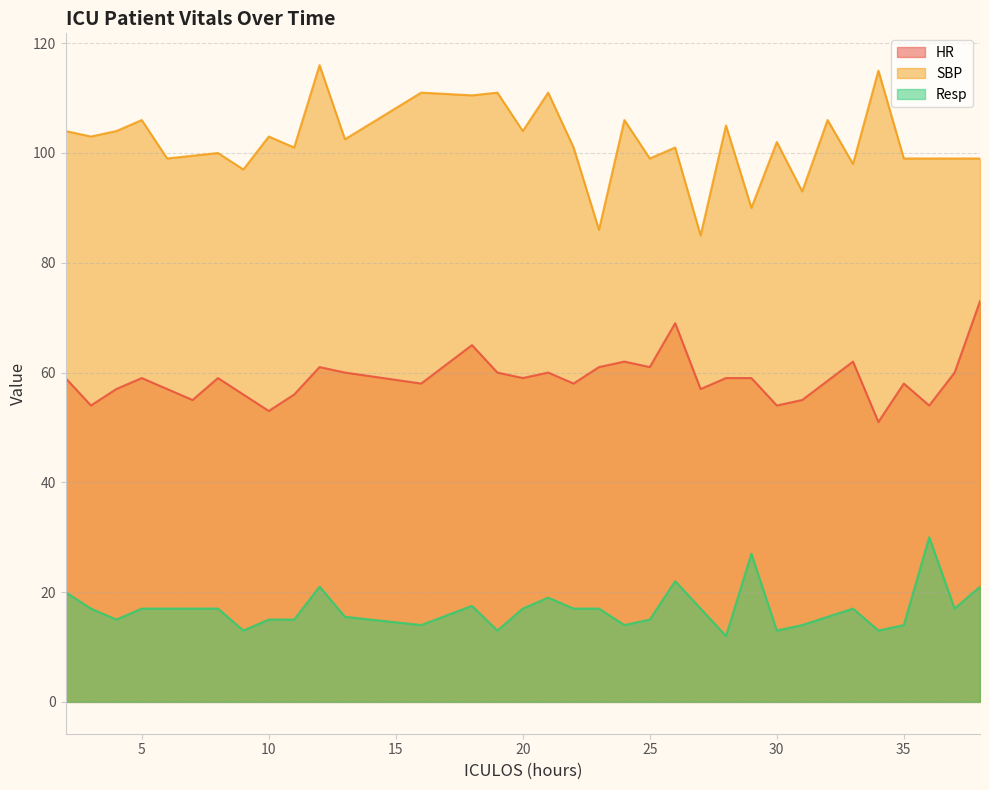

How many data points in Resp are less than 17?

15